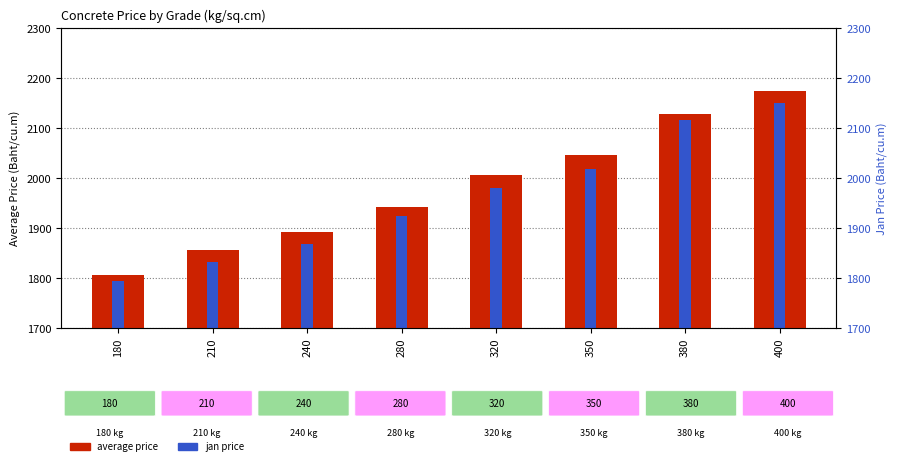

What is the difference between the maximum and second lowest values in the jan price series?

318.7